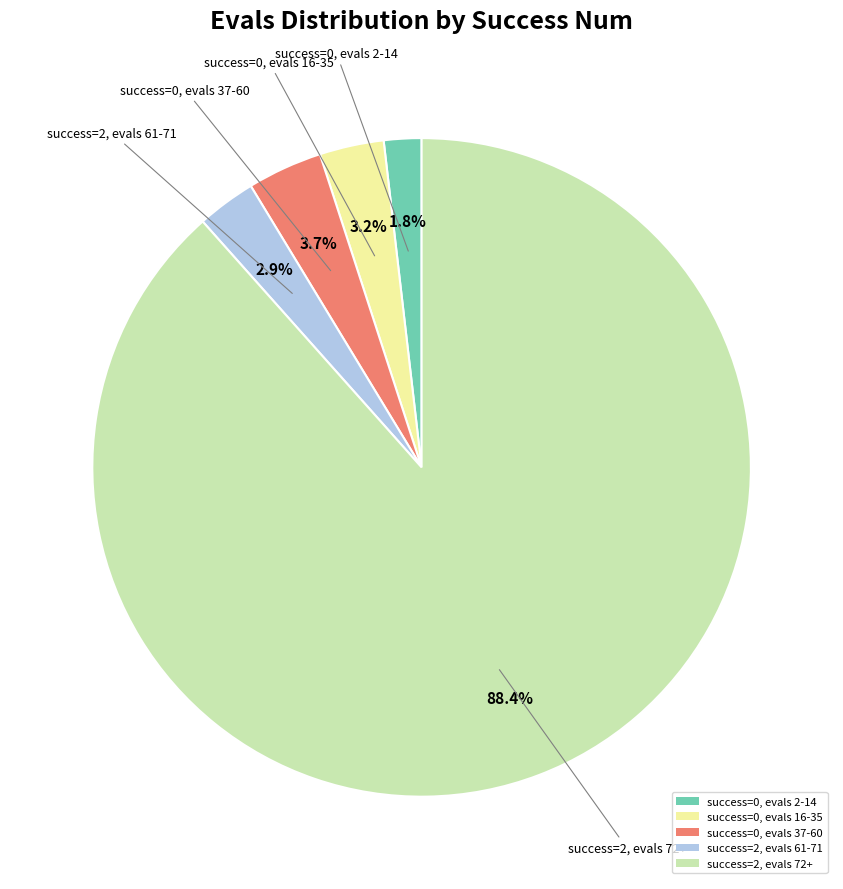

Approximately how many times larger is the value at success=2, evals 61-71 compared to success=0, evals 37-60?

0.8